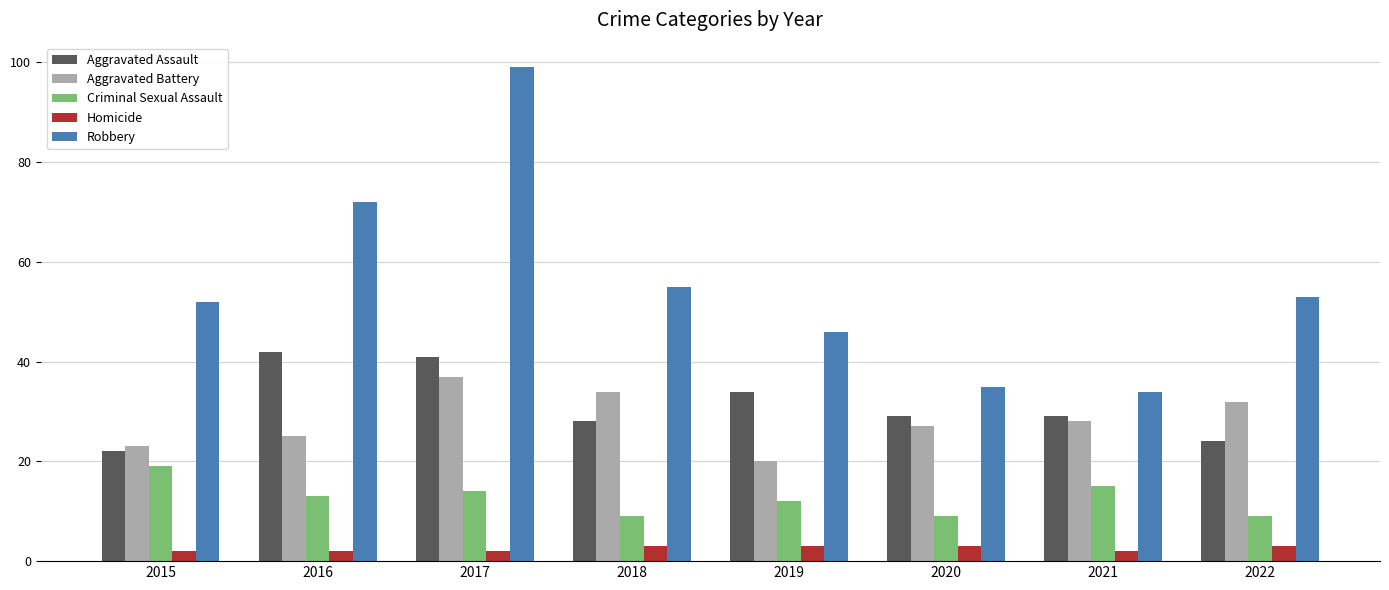

How many bars are there in total?

40